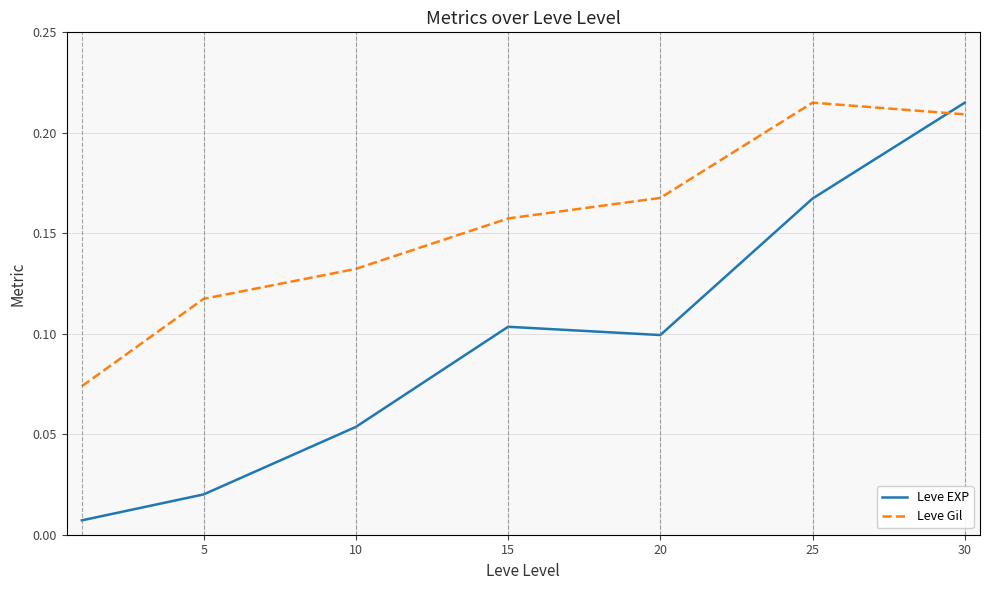

At how many categories does at least one series exceed 0?

7